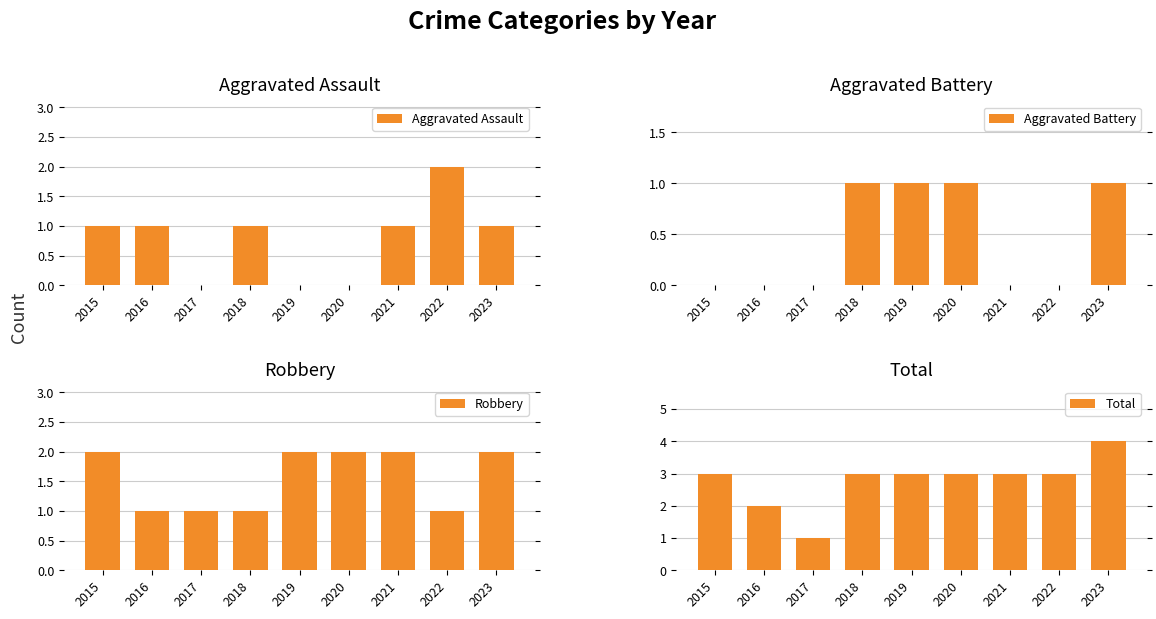

Reading right to left, extract all data points from this chart.

Aggravated Assault: 2023=1	2022=2	2021=1	2020=0	2019=0	2018=1	2017=0	2016=1	2015=1
Aggravated Battery: 2023=1	2022=0	2021=0	2020=1	2019=1	2018=1	2017=0	2016=0	2015=0
Robbery: 2023=2	2022=1	2021=2	2020=2	2019=2	2018=1	2017=1	2016=1	2015=2
Total: 2023=4	2022=3	2021=3	2020=3	2019=3	2018=3	2017=1	2016=2	2015=3